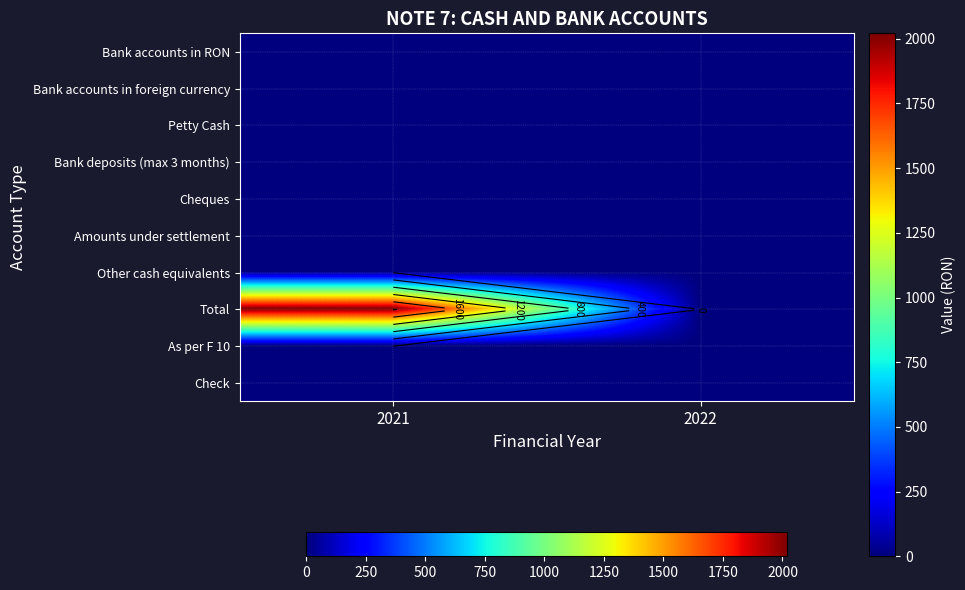

At how many categories does at least one series exceed 827?

1